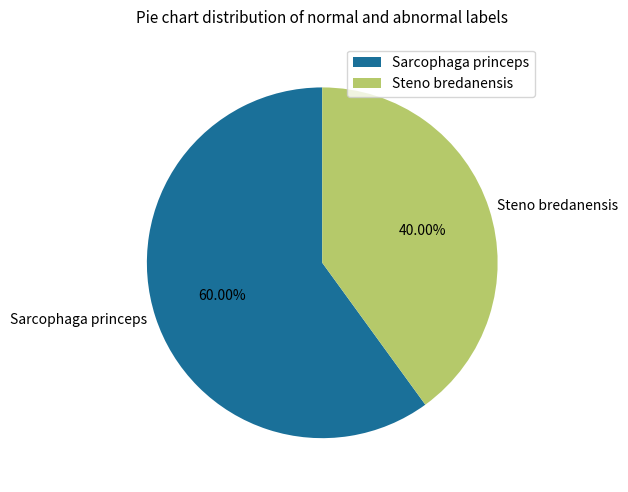

Does Steno bredanensis account for over 50% of the chart?

No